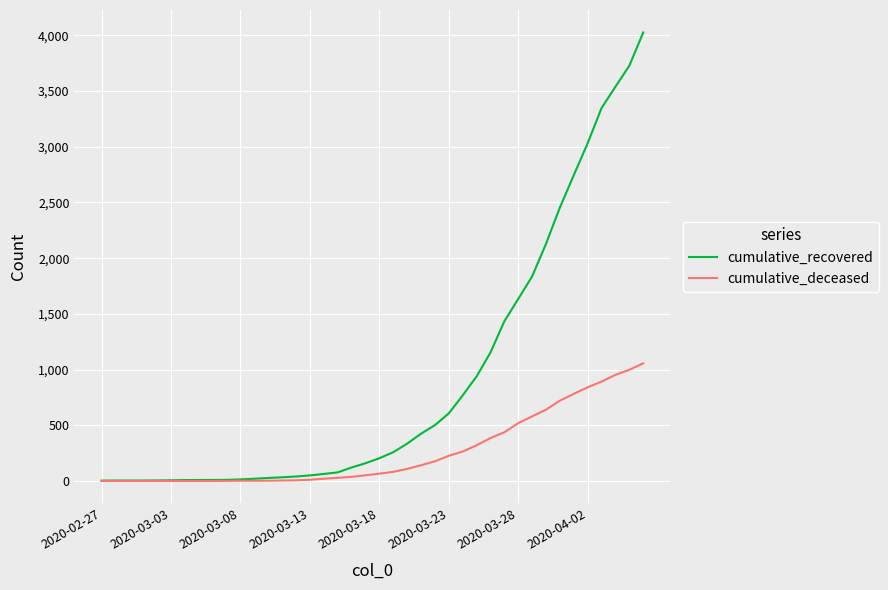

Which series has the widest spread of values?

cumulative_recovered